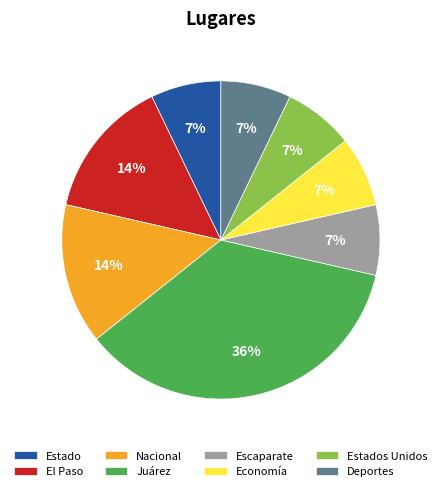

To the nearest percent, what percentage of the pie is Economía?

7%